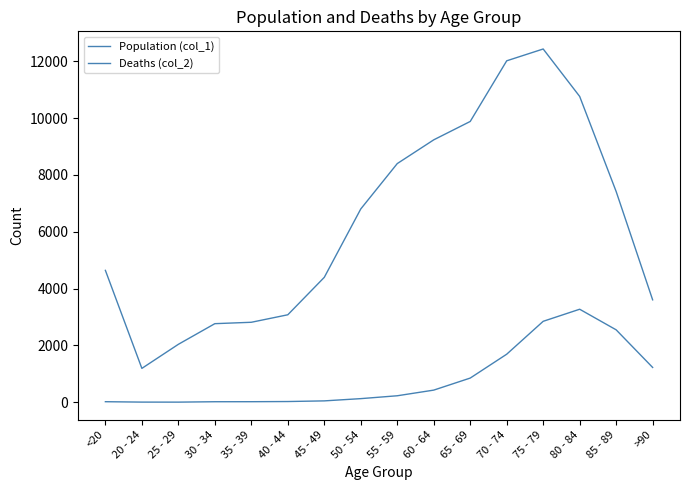

What is the difference between the highest and lowest values at 85 - 89?

4869